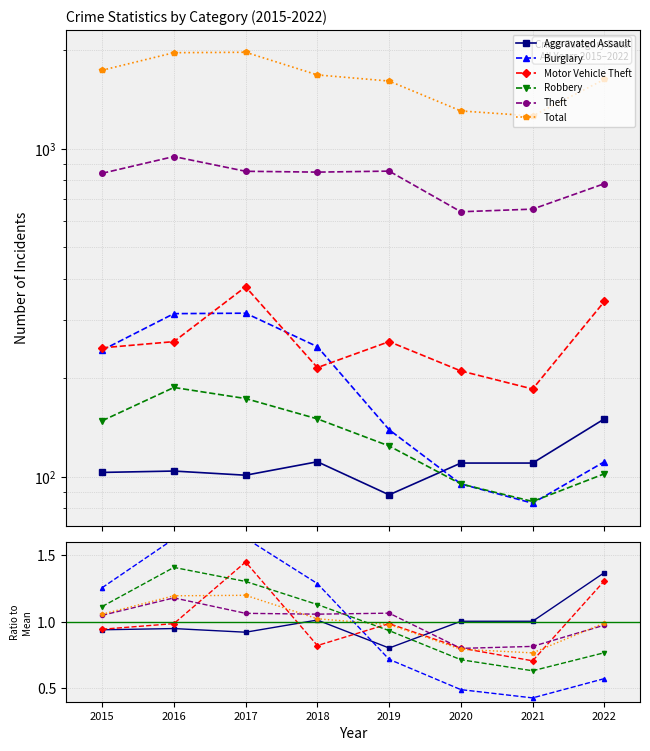

Does the chart have visible grid lines?

Yes